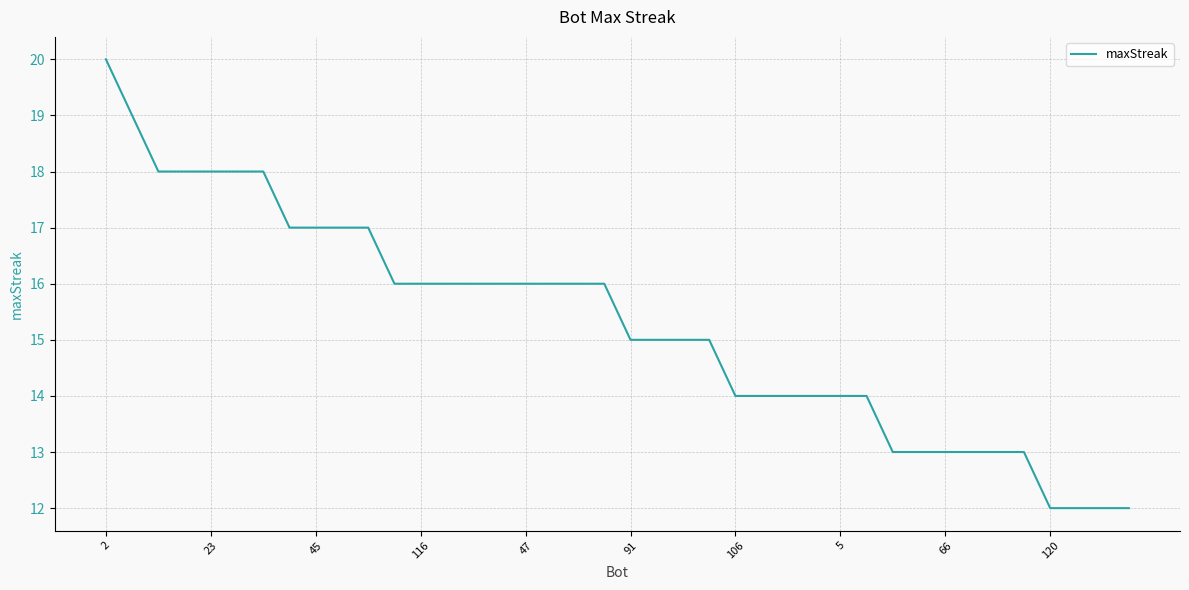

What is the greatest value displayed?

20